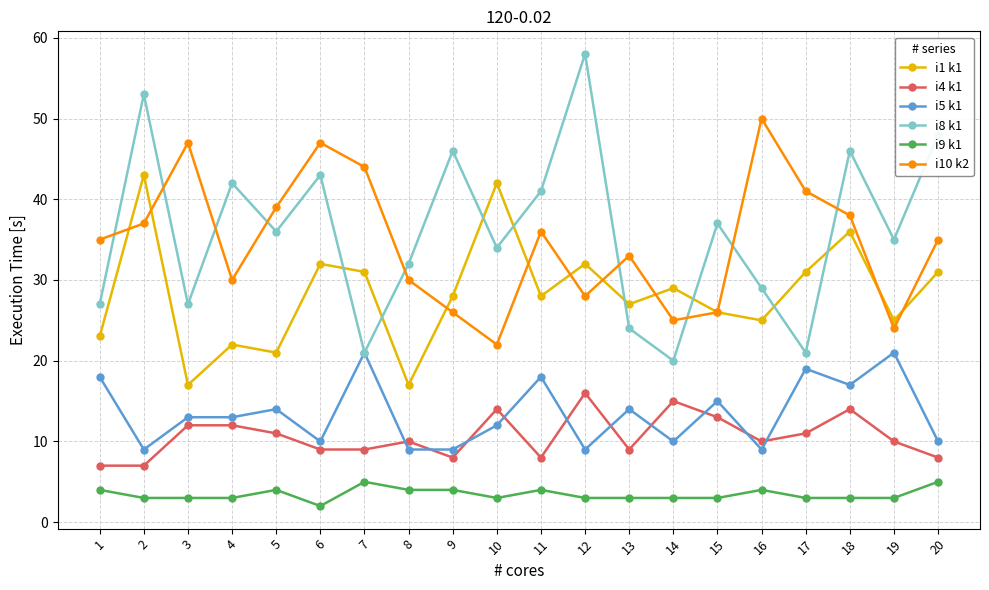

Which series changed the most between 7 and 20?

i8 k1